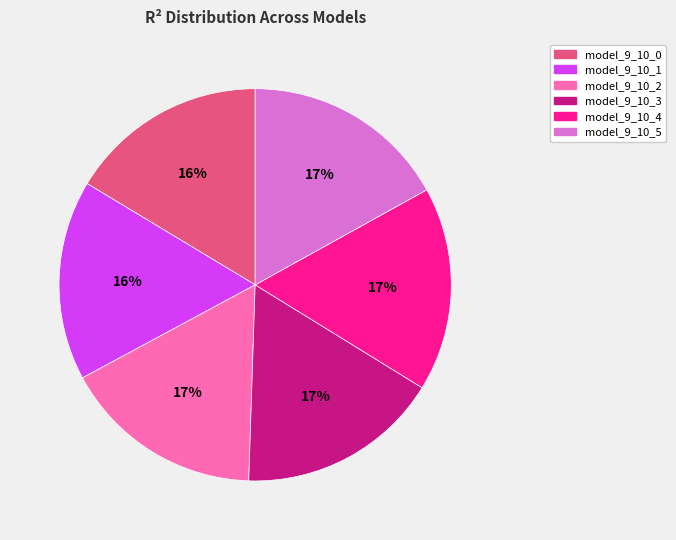

Count the number of slices in the pie.

6